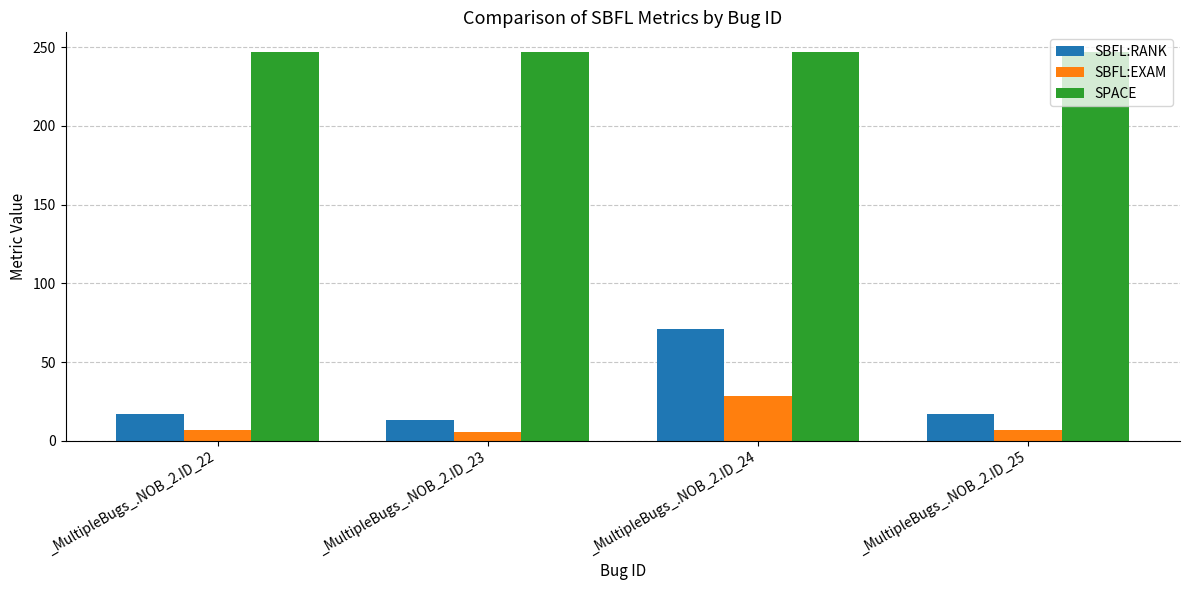

What is the approximate value of SBFL:RANK at _MultipleBugs_.NOB_2.ID_25?

17.0